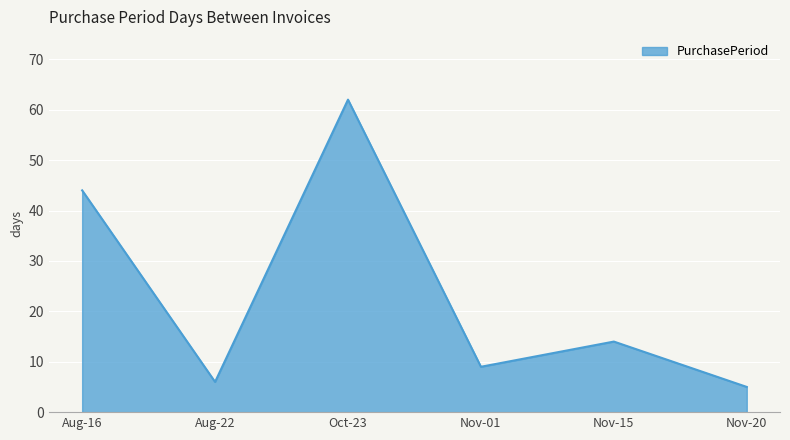

At which label does the data first exceed 14?

Aug-16